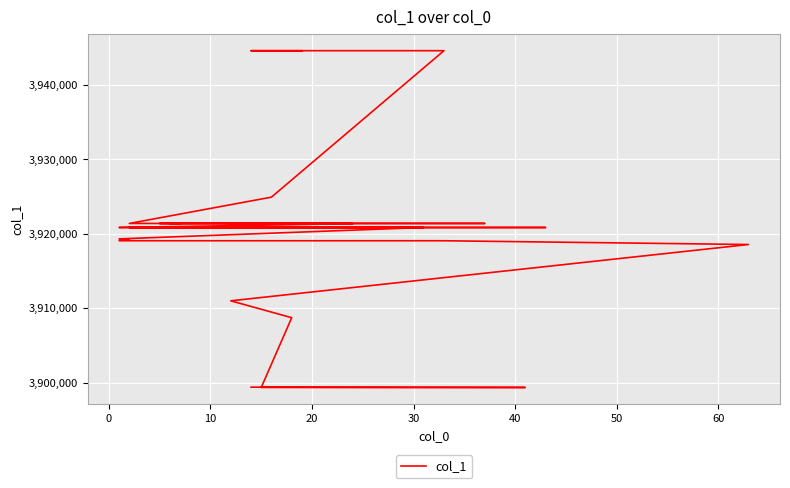

What is the label of the 11th point from the left?

10